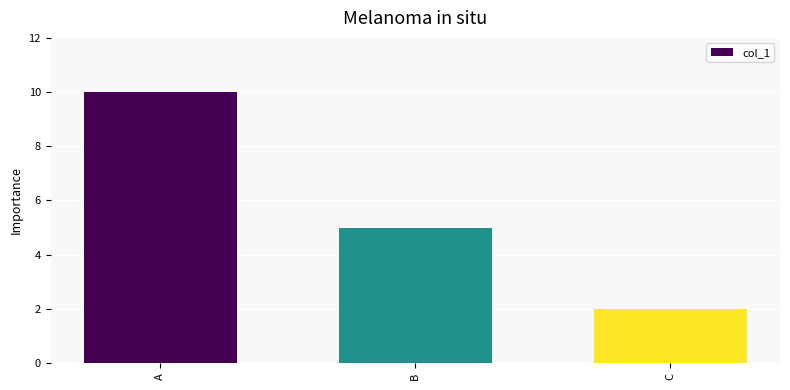

What is the sum of the values at B and C?

7